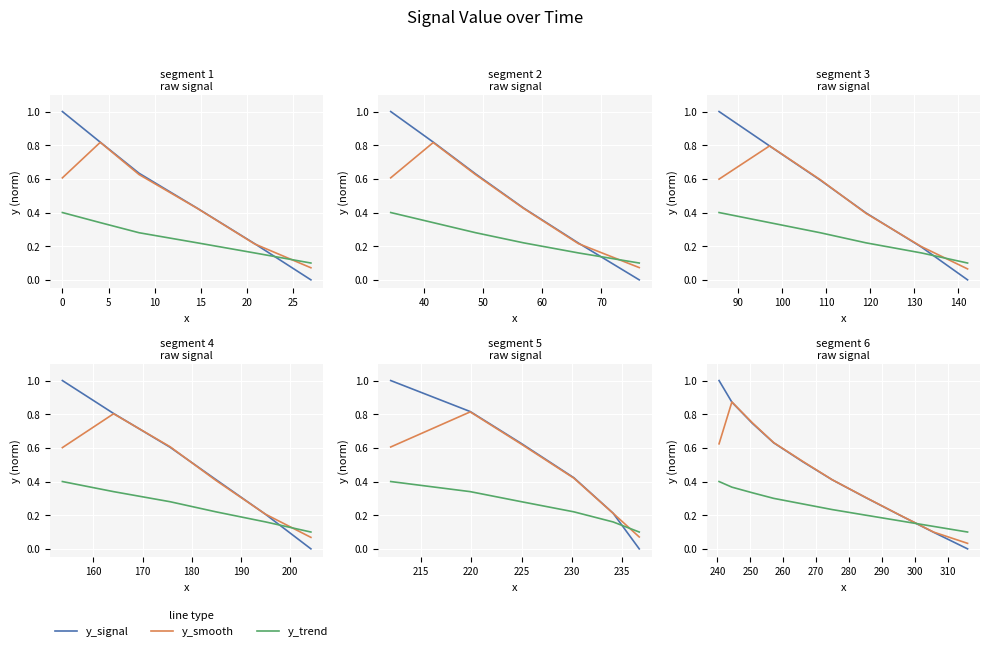

At −5, list the series in order from smallest to largest.

y_trend, y_smooth, y_signal